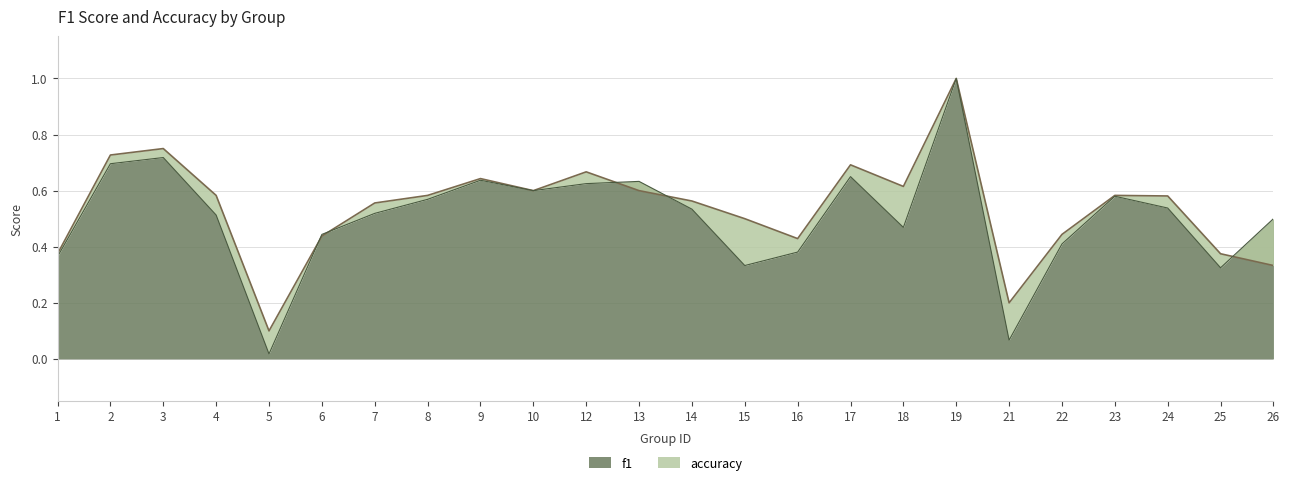

What is the total value across all series at 25?

0.7